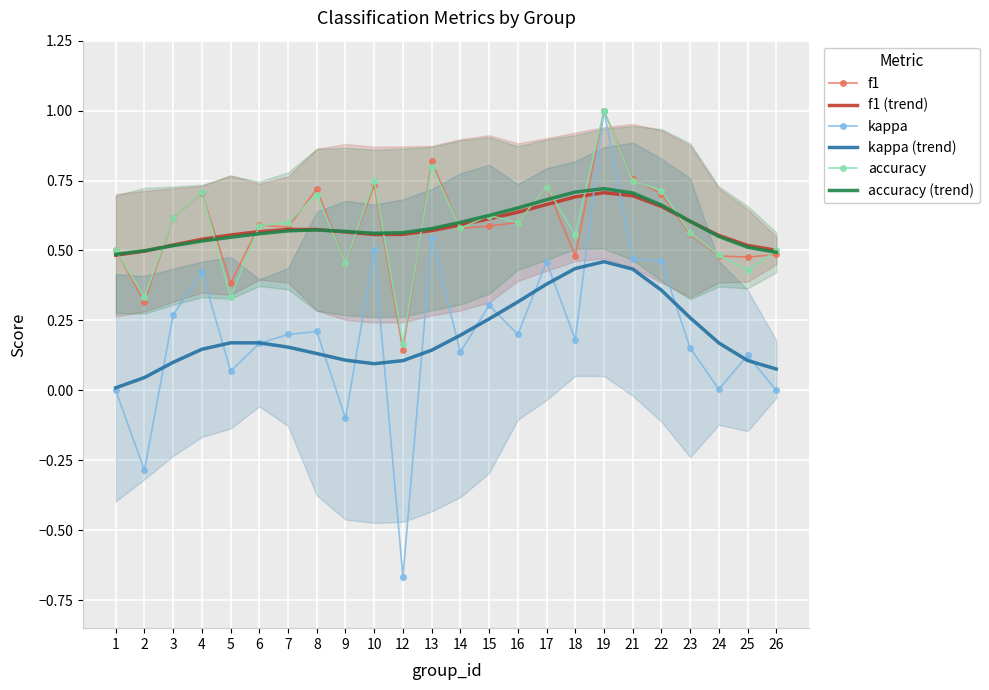

The accuracy series shows 1.7 at 19. True or false?

False